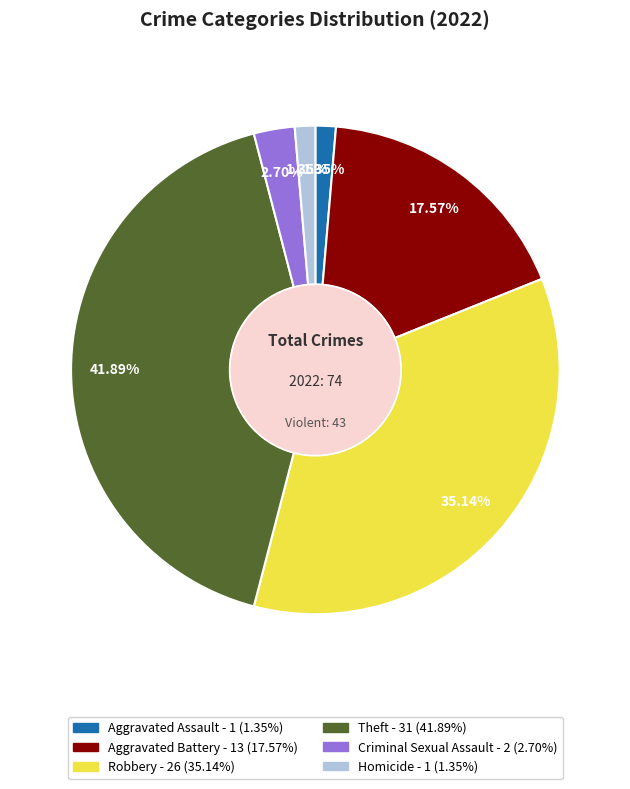

Is there any slice that represents more than half of the pie?

No